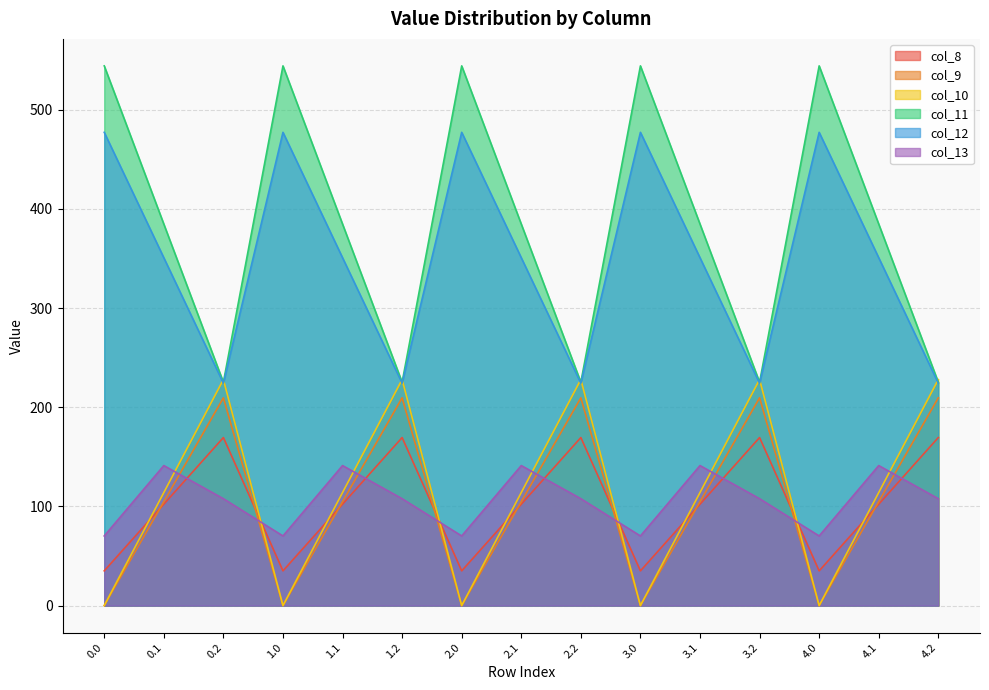

What is the value of the col_13 point at the 4th from the left?

70.2